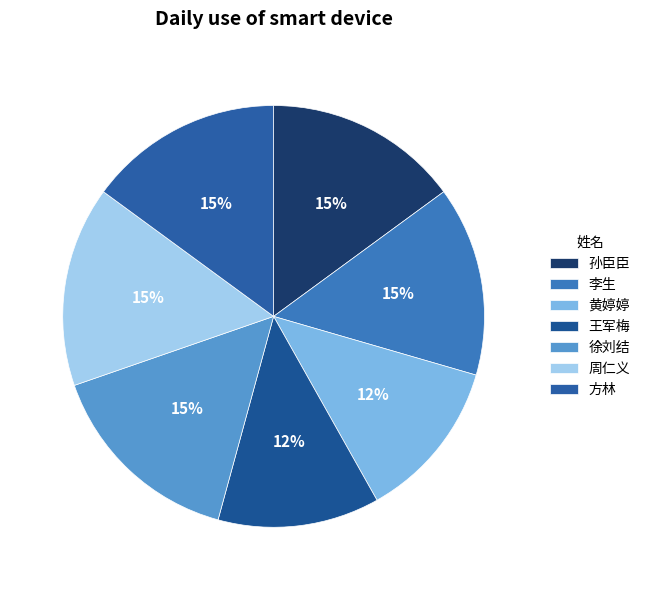

Rank the categories by value from lowest to highest.

黄婷婷, 王军梅, 李生, 方林, 孙臣臣, 周仁义, 徐刘结